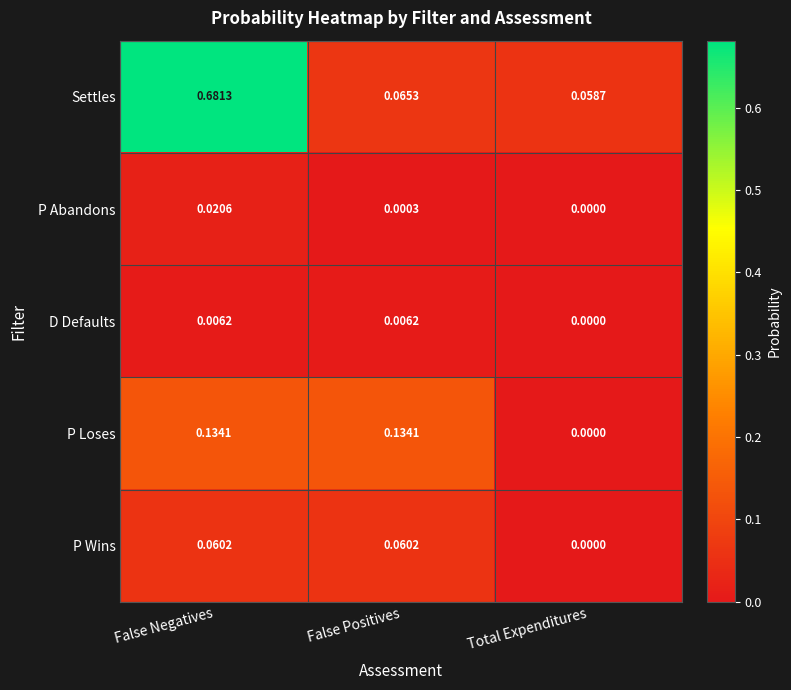

At which label does P Loses reach its minimum?

Total Expenditures